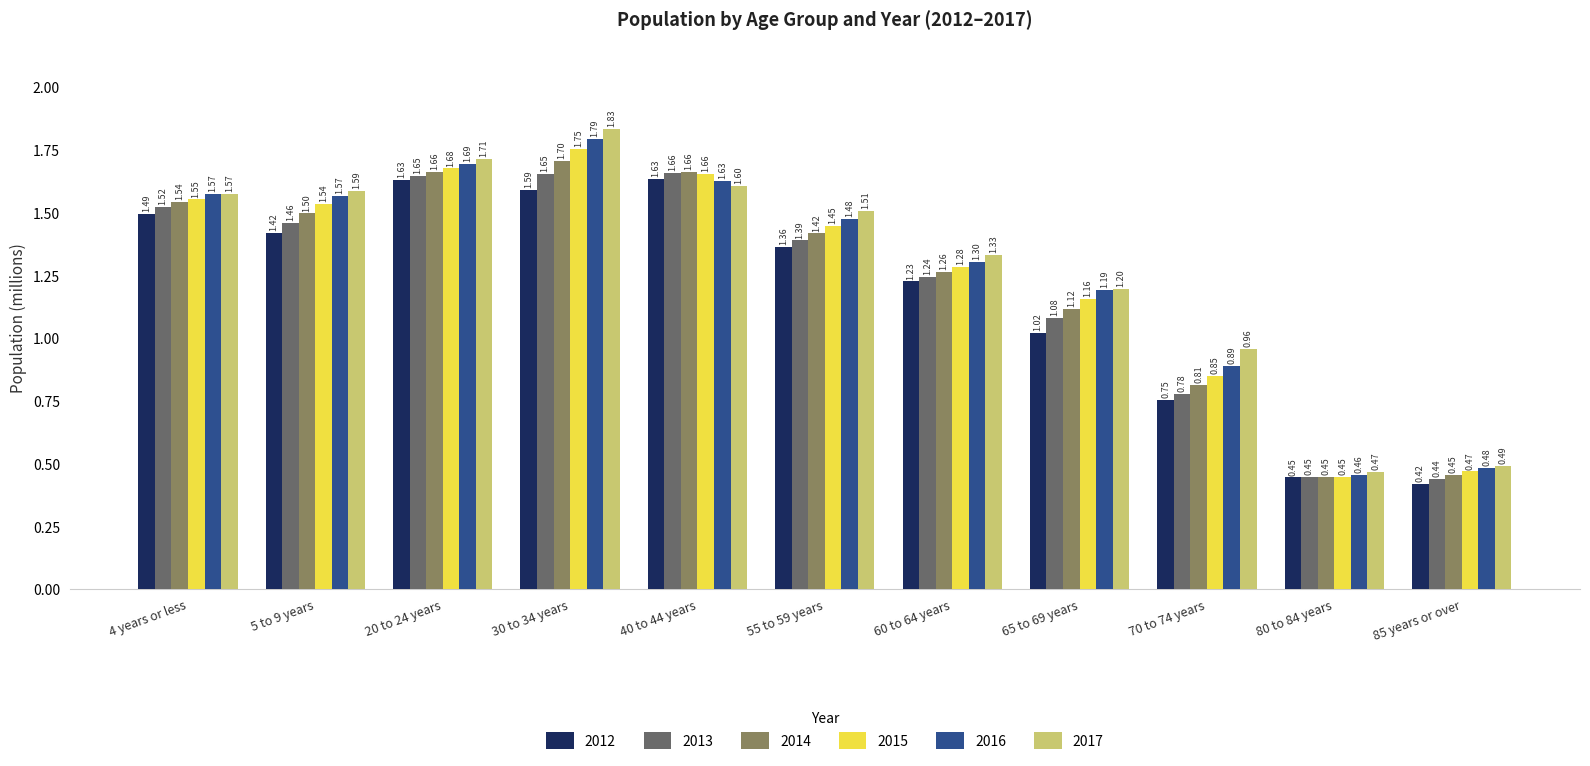

What is the label of the 8th bar from the right?

30 to 34 years